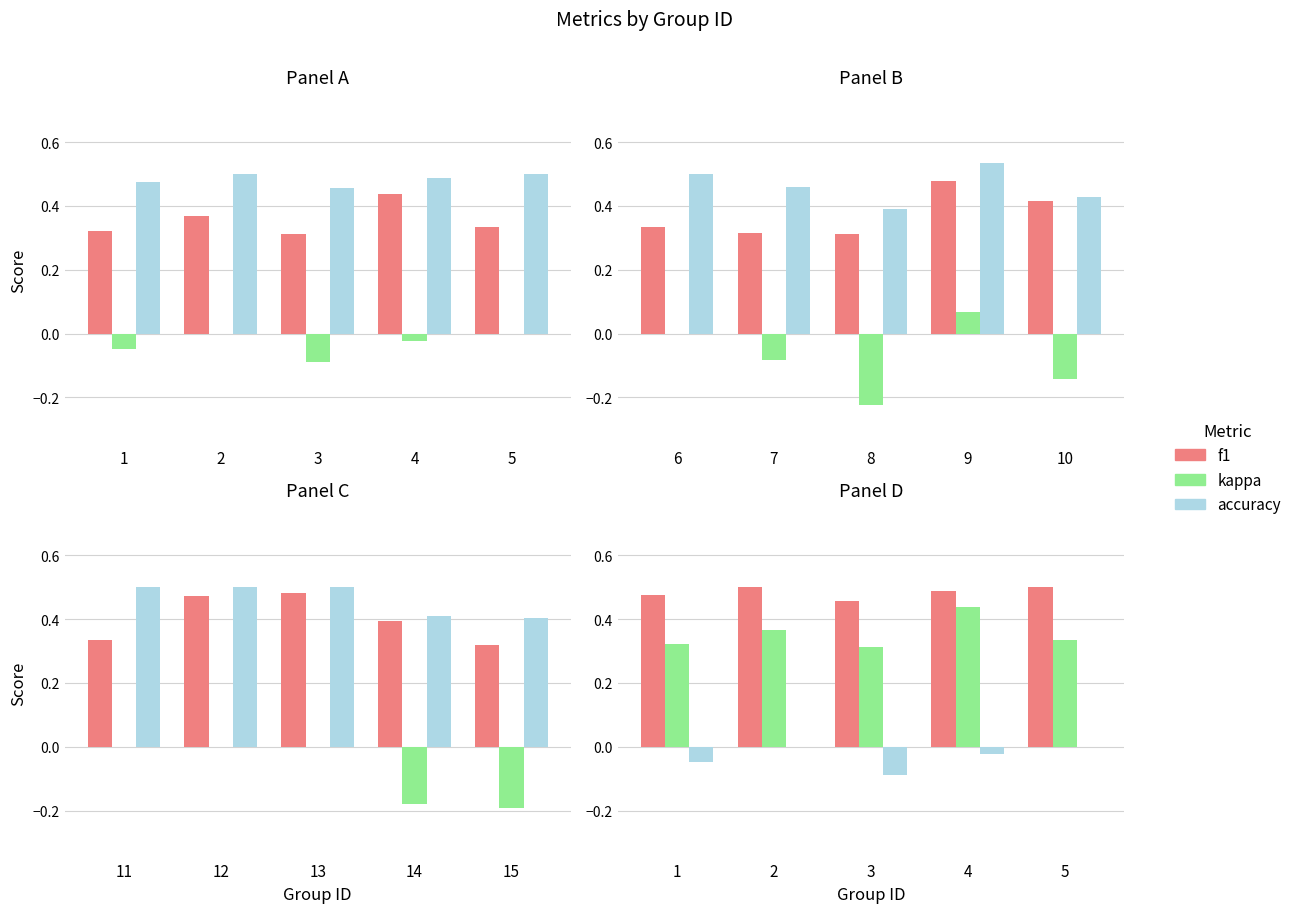

Between 4 and 1, which is larger?

4